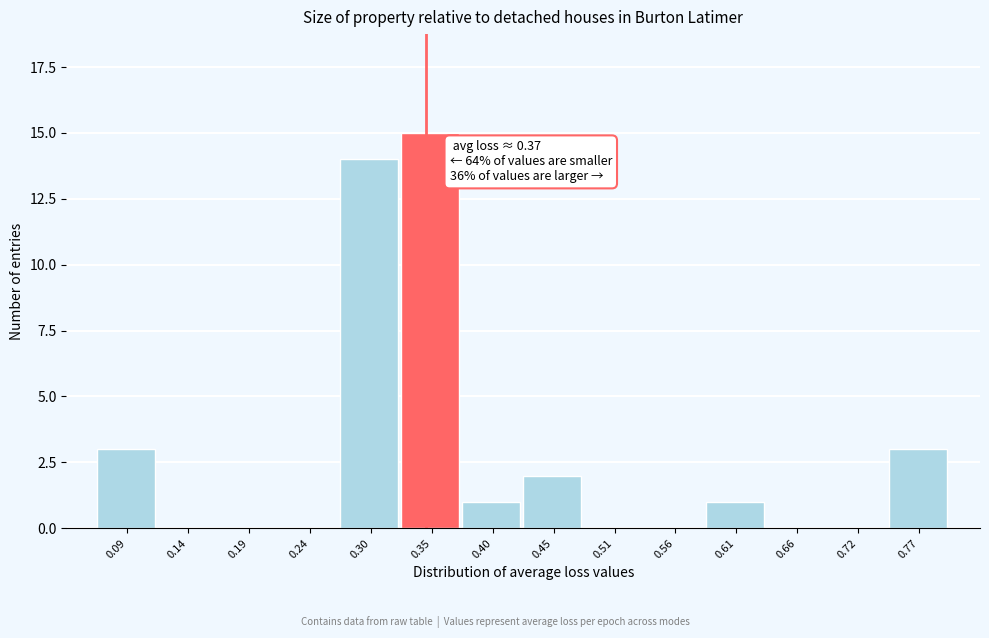

Reading left to right, extract all data points from this chart.

0.09=3	0.14=0	0.19=0	0.24=0	0.30=14	0.35=15	0.40=1	0.45=2	0.51=0	0.56=0	0.61=1	0.66=0	0.72=0	0.77=3